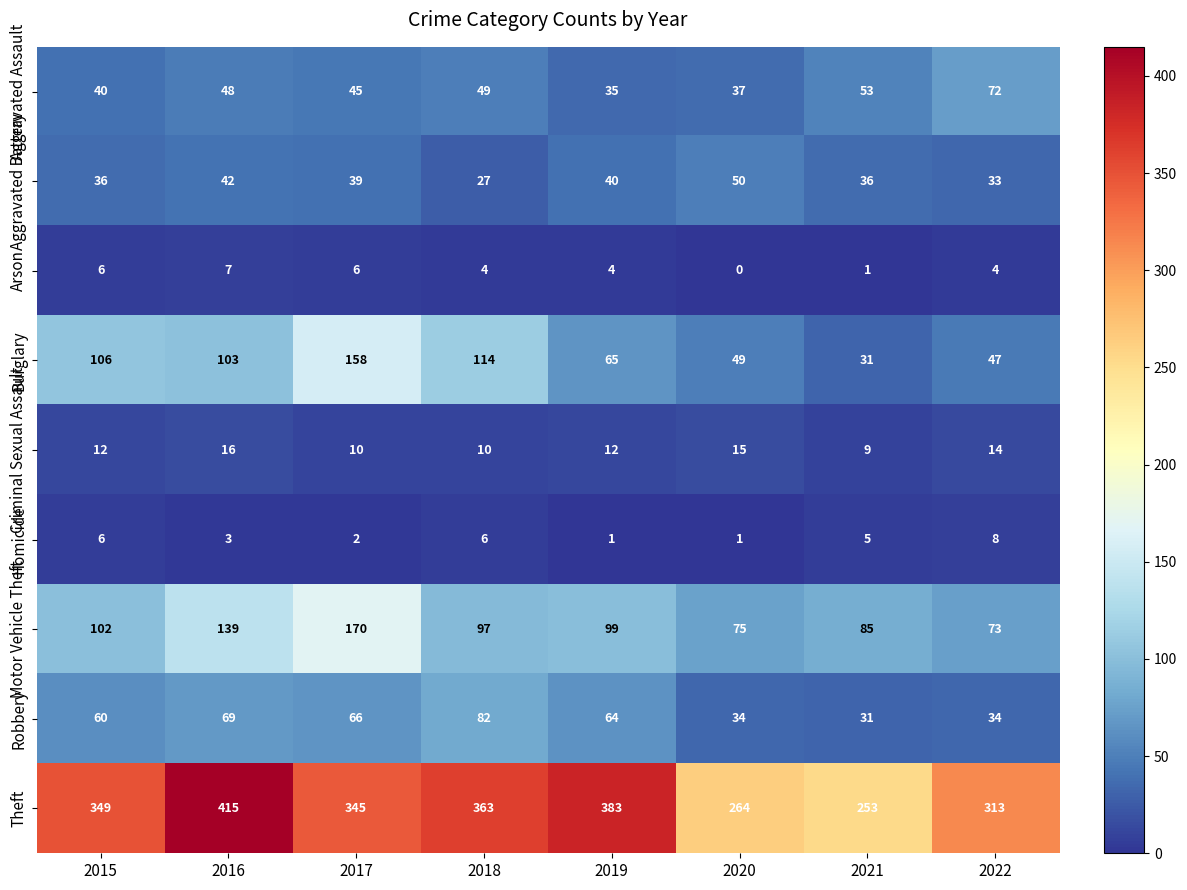

Is the value of Aggravated Assault at 2022 greater than the value of Arson at 2021?

Yes